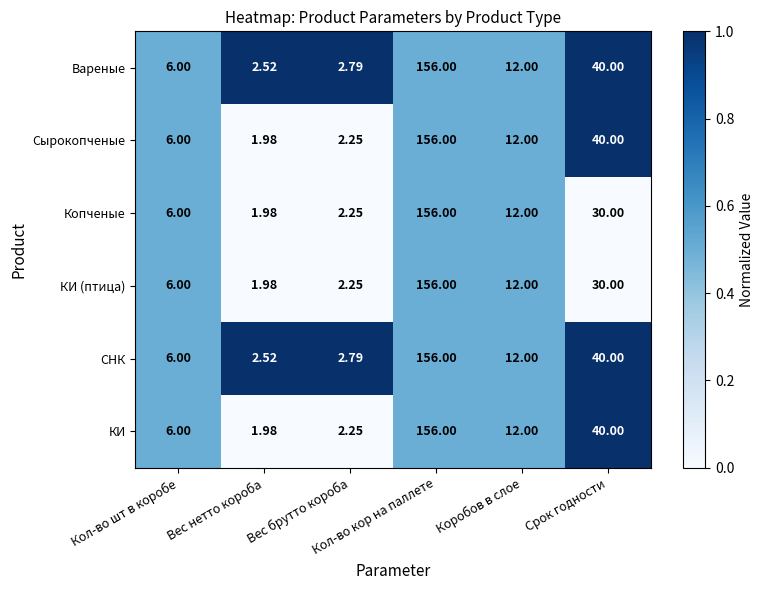

What is the greatest value displayed?

156.0